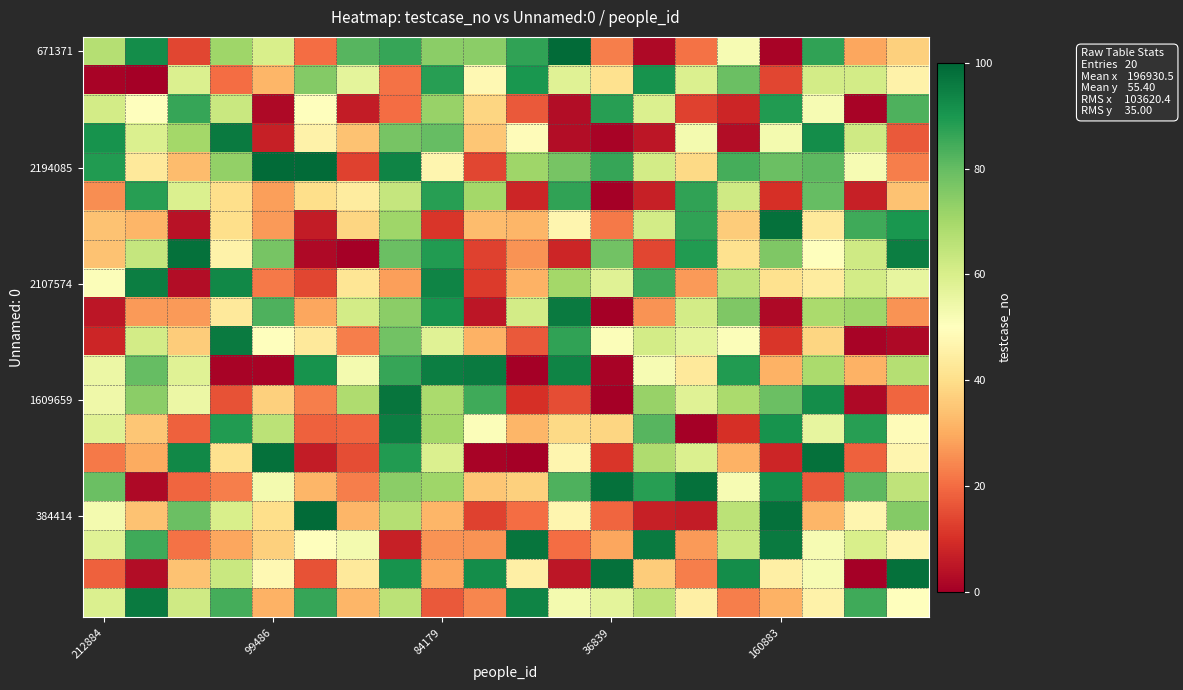

At how many categories does at least one series exceed 82?

19